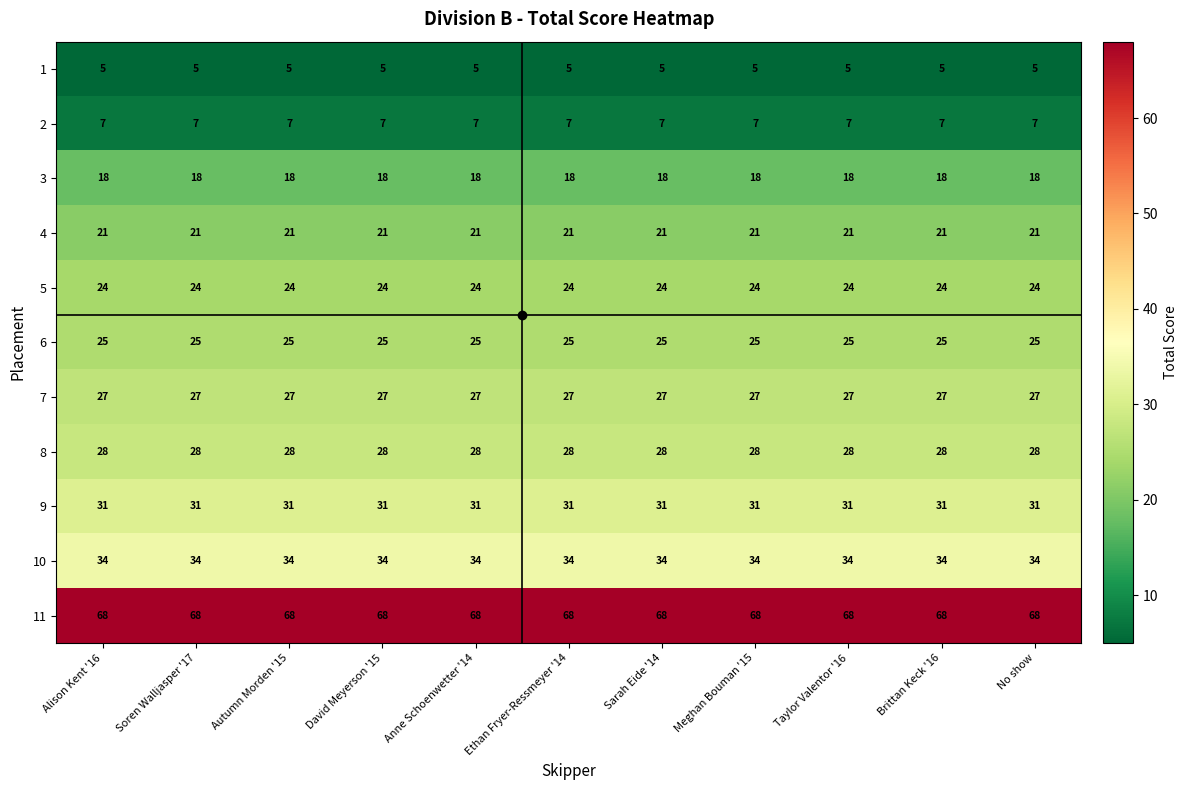

List the series in order of their peak value, lowest first.

1, 2, 3, 4, 5, 6, 7, 8, 9, 10, 11